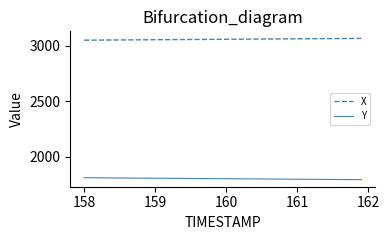

Which series has the largest total across all categories?

X